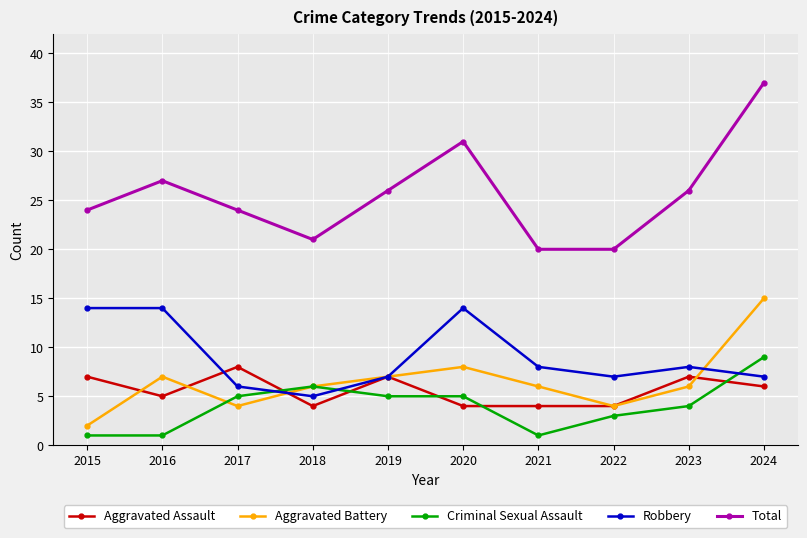

Which series has the largest range (max minus min)?

Total